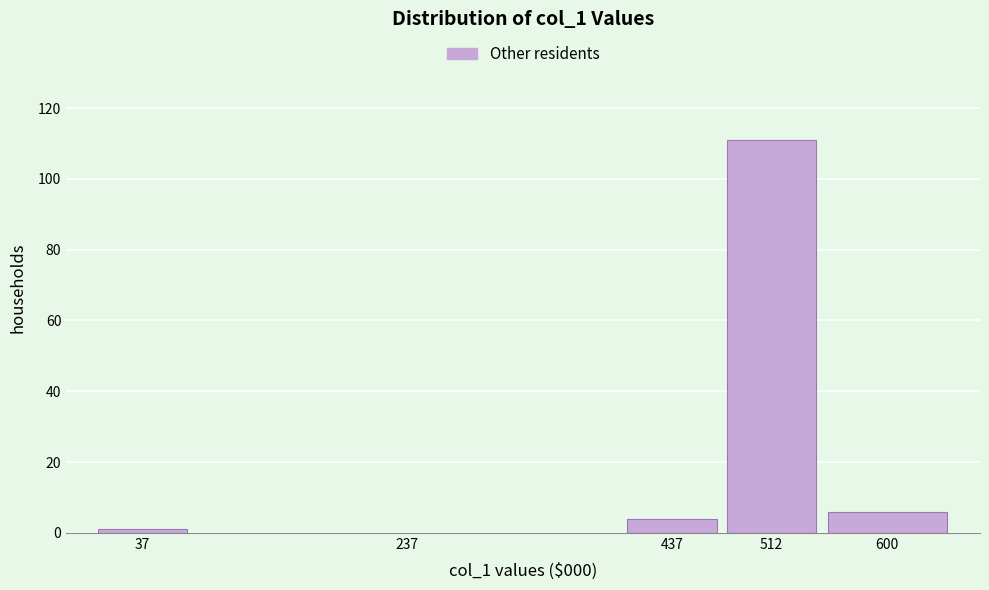

Reading right to left, what are all the values shown in this chart?

600=6	512=111	437=4	237=0	37=1